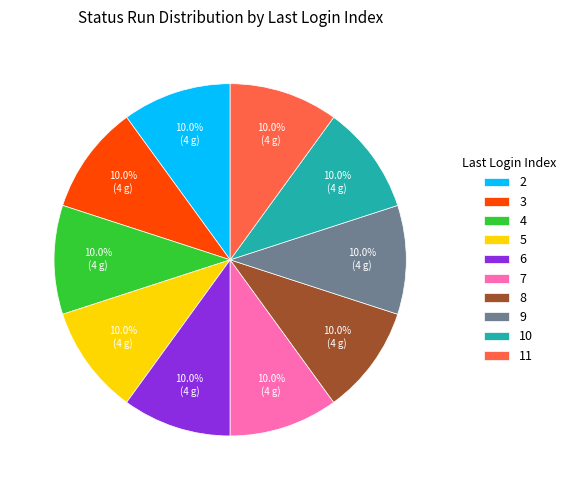

Does 6 represent more than half of the total?

No